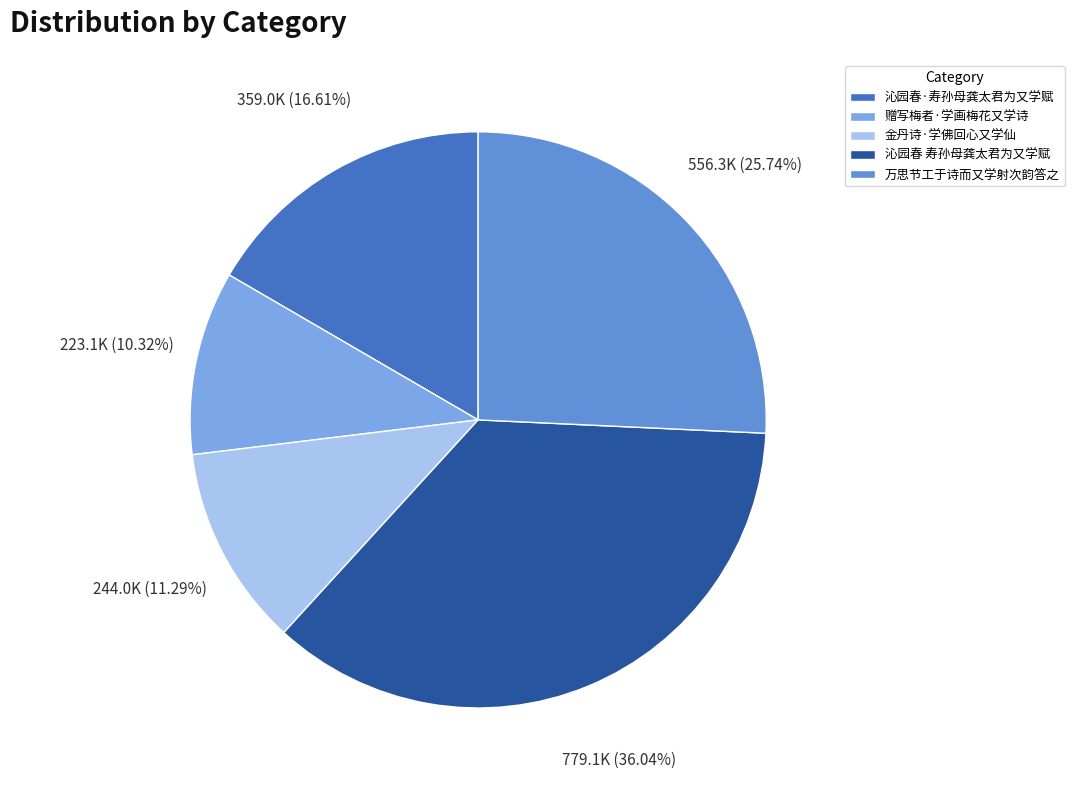

Is 沁园春·寿孙母龚太君为又学赋 the majority of the pie?

No